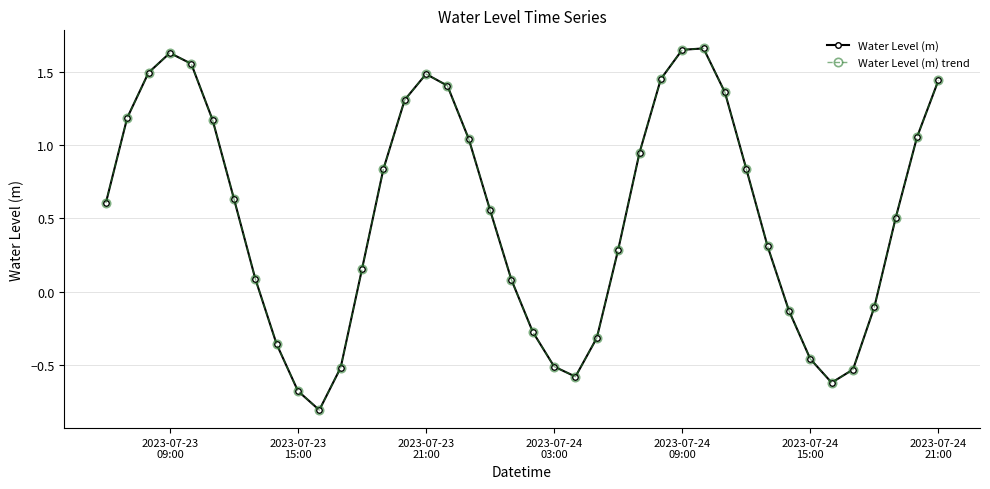

Reading right to left, extract all data points from this chart.

Water Level (m): 1.4	1.1	0.5	-0.1	-0.5	-0.6	-0.5	-0.1	0.3	0.8	1.4	1.7	1.6	1.4	0.9	0.3	-0.3	-0.6	-0.5	-0.3	0.1	0.6	1.0	1.4	1.5	1.3	0.8	0.2	-0.5	-0.8	-0.7	-0.4	0.1	0.6	1.2	1.6	1.6	1.5	1.2	0.6
Water Level (m) trend: 1.4	1.1	0.5	-0.1	-0.5	-0.6	-0.5	-0.1	0.3	0.8	1.4	1.7	1.6	1.4	0.9	0.3	-0.3	-0.6	-0.5	-0.3	0.1	0.6	1.0	1.4	1.5	1.3	0.8	0.2	-0.5	-0.8	-0.7	-0.4	0.1	0.6	1.2	1.6	1.6	1.5	1.2	0.6